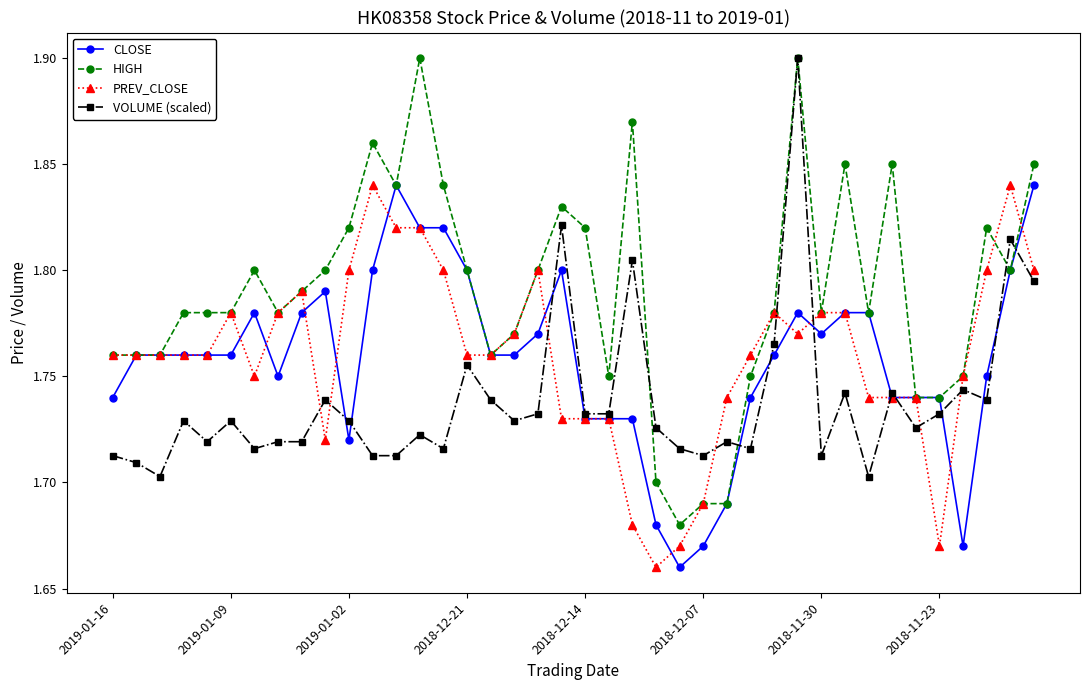

Count the HIGH values in the range 1 to 2.

40